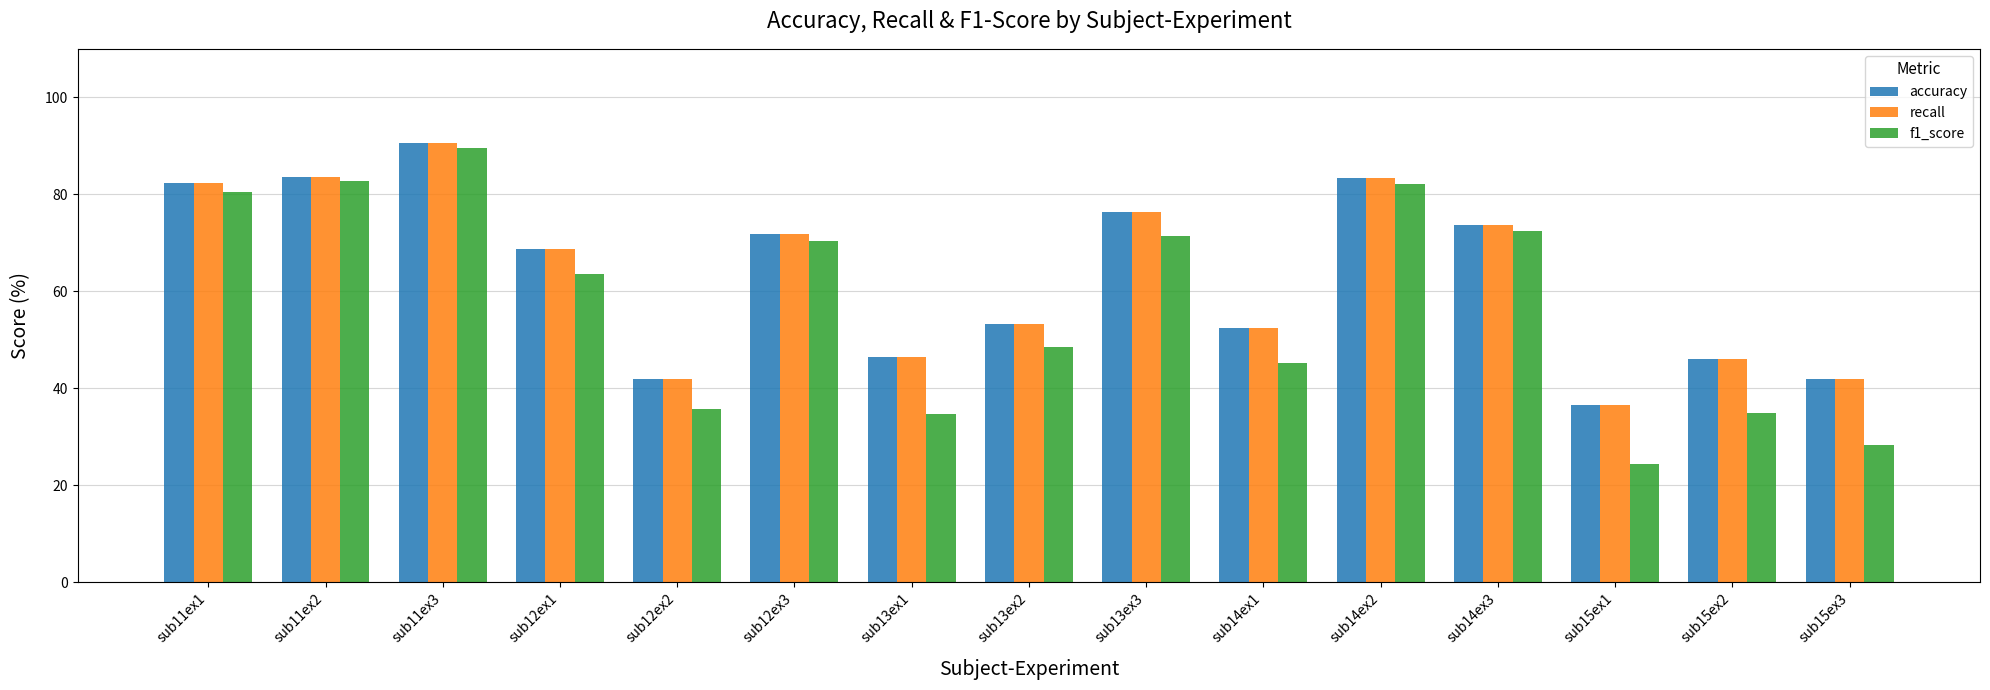

What is the smallest value displayed?

24.4